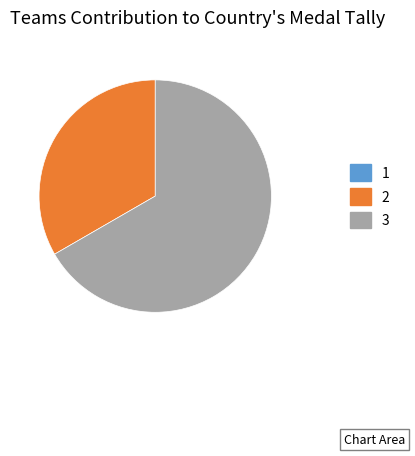

The 3 slice represents 67% of the pie. True or false?

True